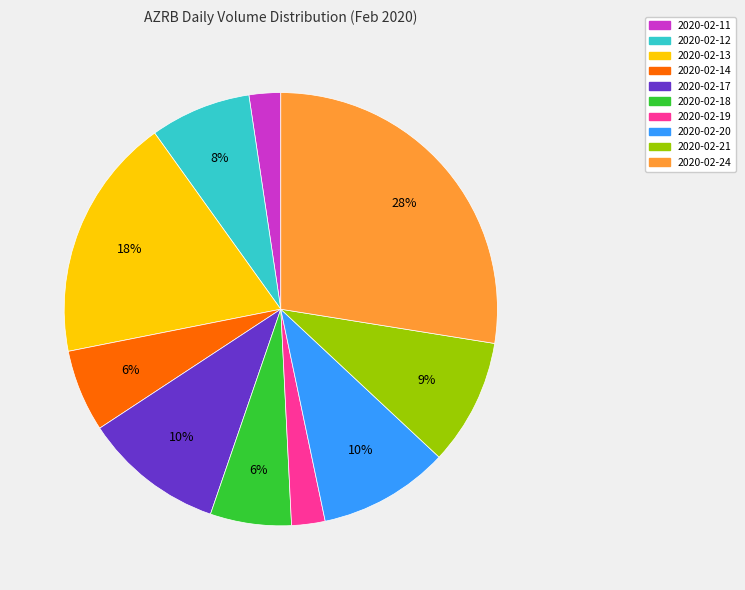

Count the number of slices in the pie.

10